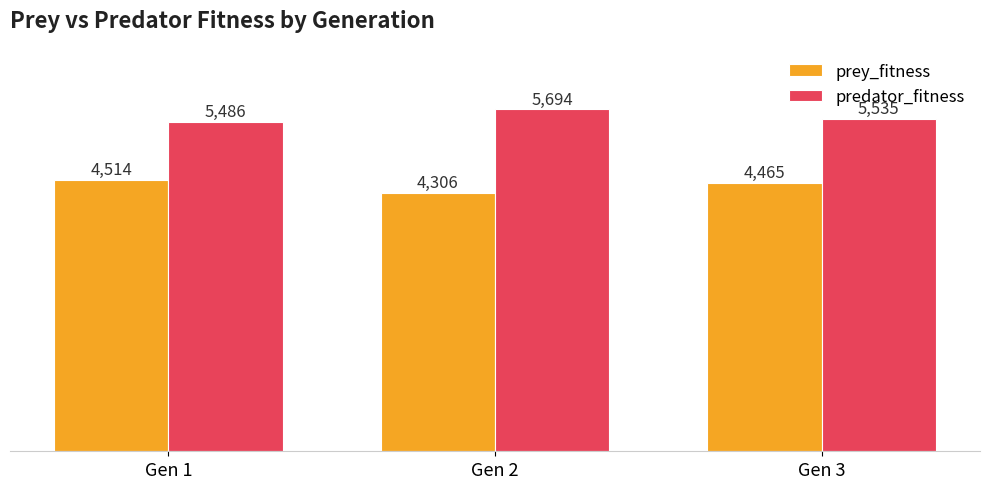

What is the difference between the highest and lowest values at Gen 2?

1388.0